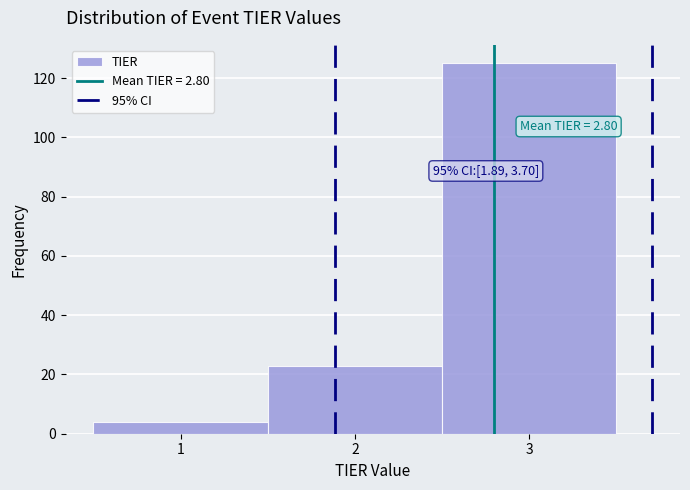

Which range on the x-axis has the tallest bar?

2.5 to 3.5